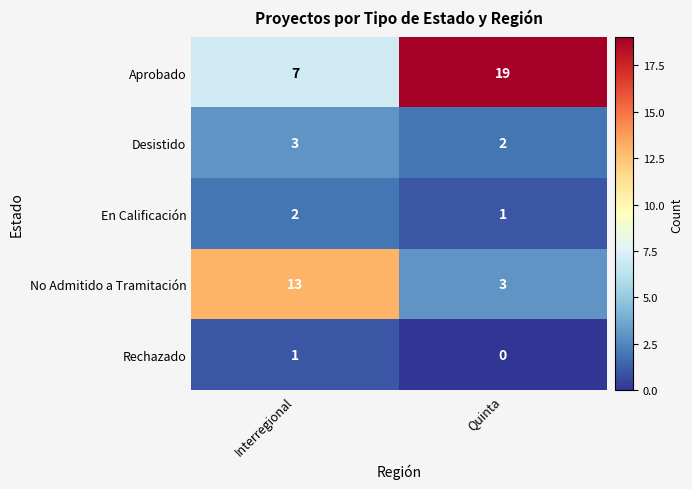

At which category is the sum across all series the highest?

Interregional